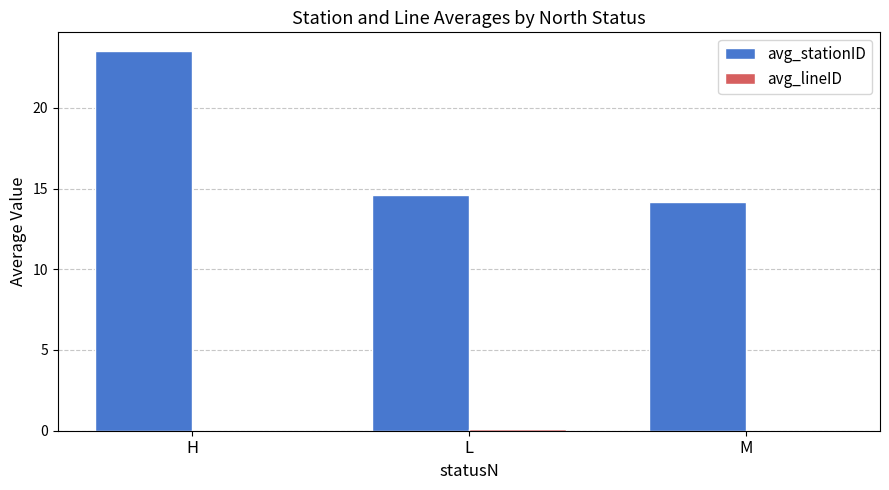

At which category is the sum across all series the highest?

H